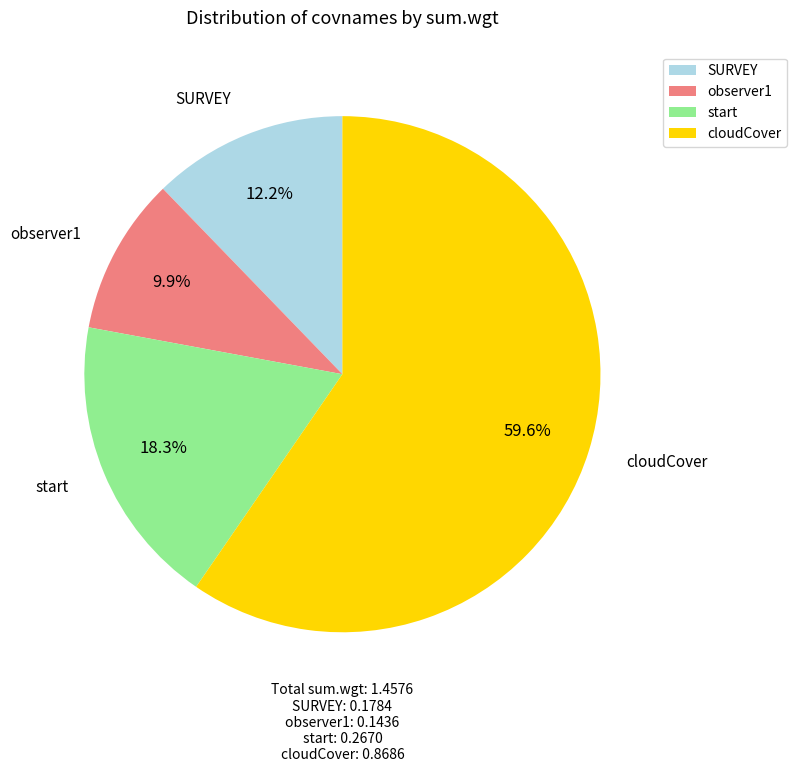

How many segments does this pie chart have?

4